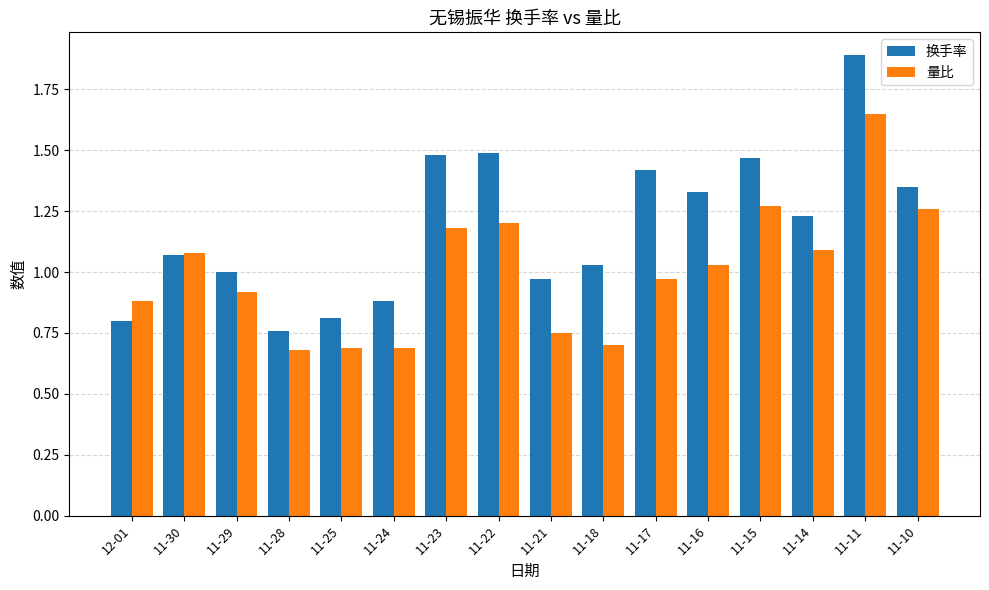

The 量比 series shows 0.9 at 11-28. True or false?

False